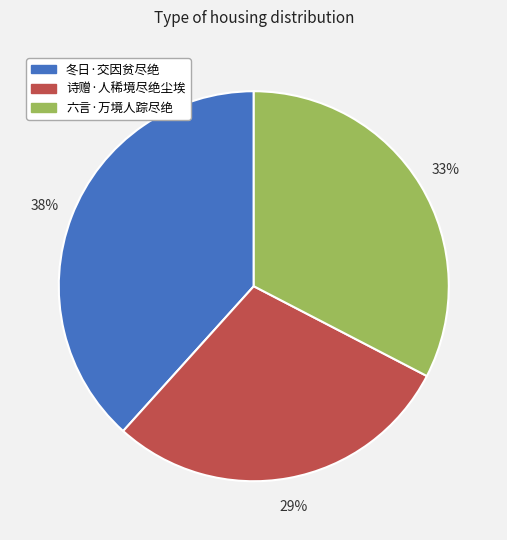

Do 诗赠·人稀境尽绝尘埃 and 冬日·交因贫尽绝 together represent more than half of the pie?

Yes